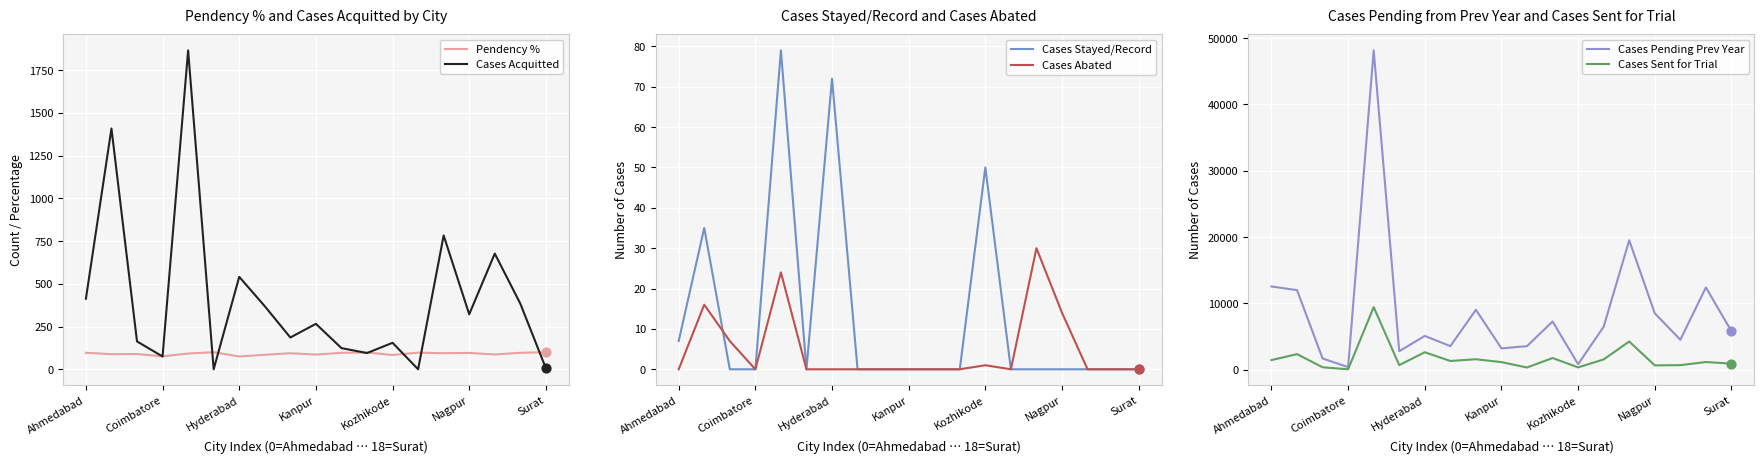

At how many categories does at least one series exceed 9159?

5